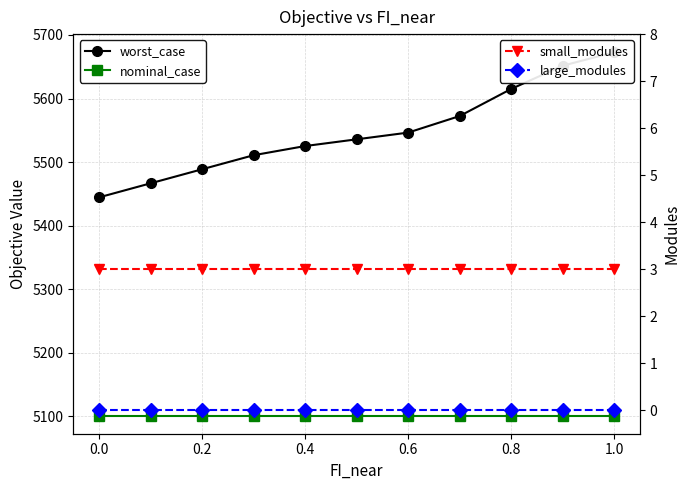

True or false: small_modules and large_modules cross at least once.

False